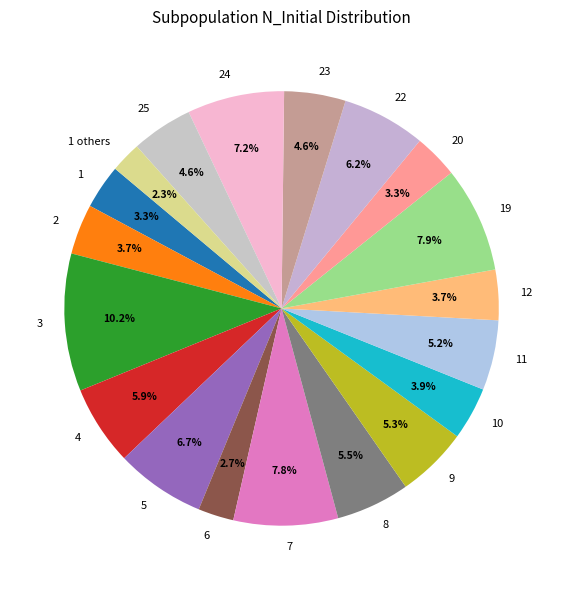

Which has a higher value, 3 or 5?

3